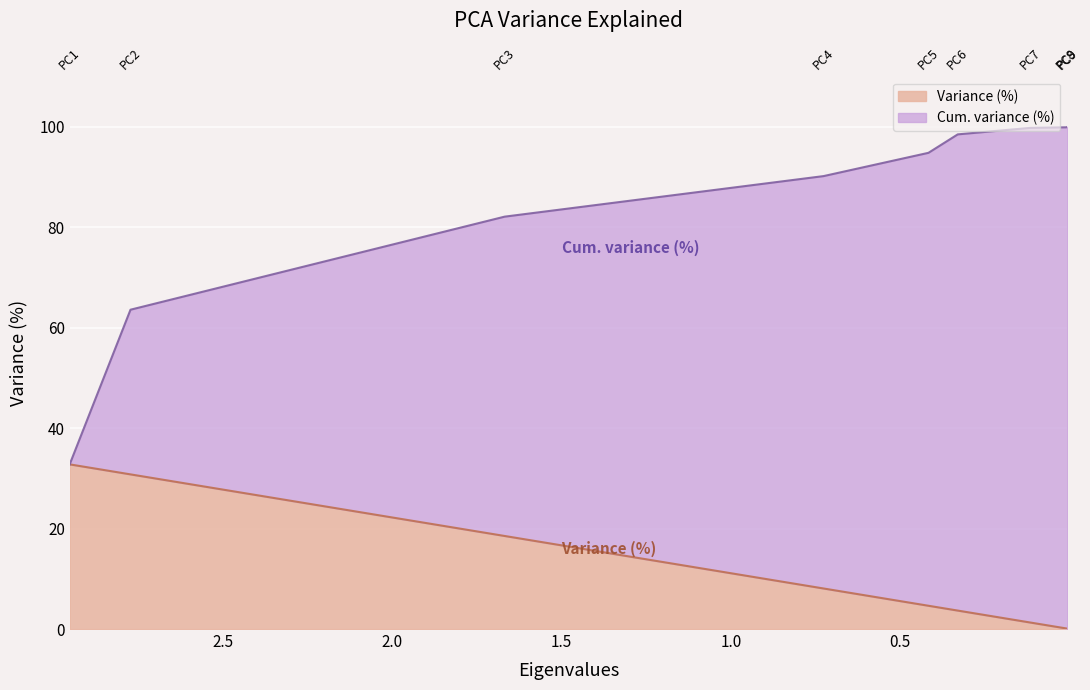

Reading right to left, what are all the values shown in this chart?

Variance (%): 0.1	0.1	1.3	3.7	4.6	8.1	18.5	30.8	32.8
Cum. variance (%): 100.0	99.9	99.8	98.5	94.8	90.2	82.1	63.6	32.8